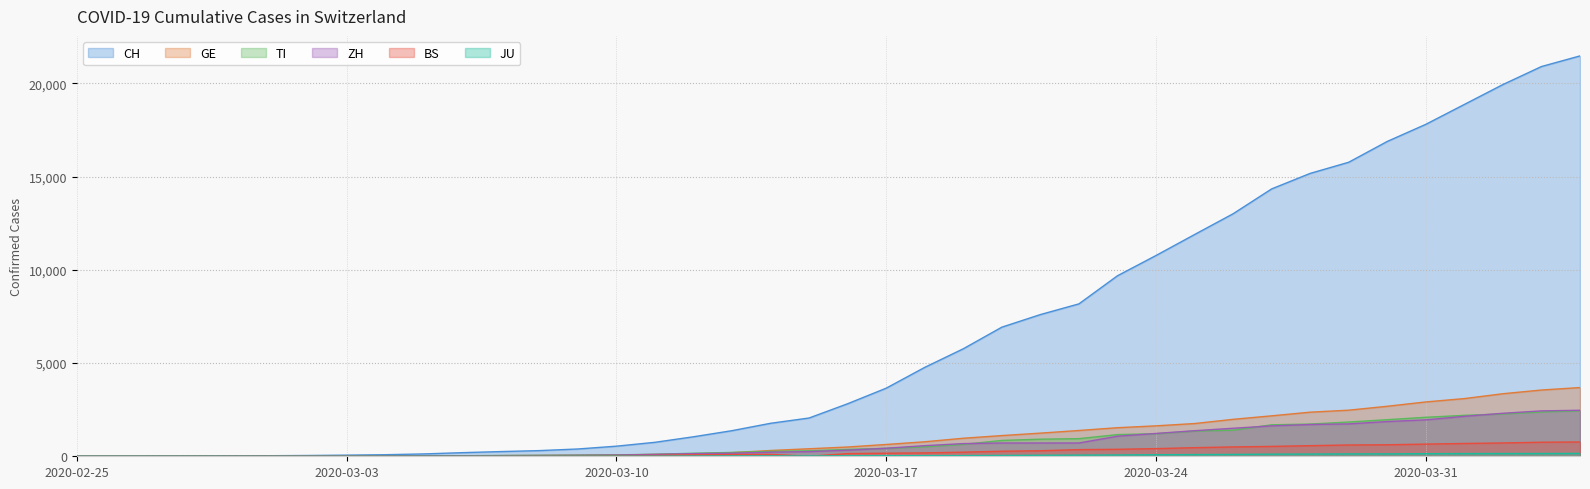

What is the label of the 21st point from the right?

2020-03-15